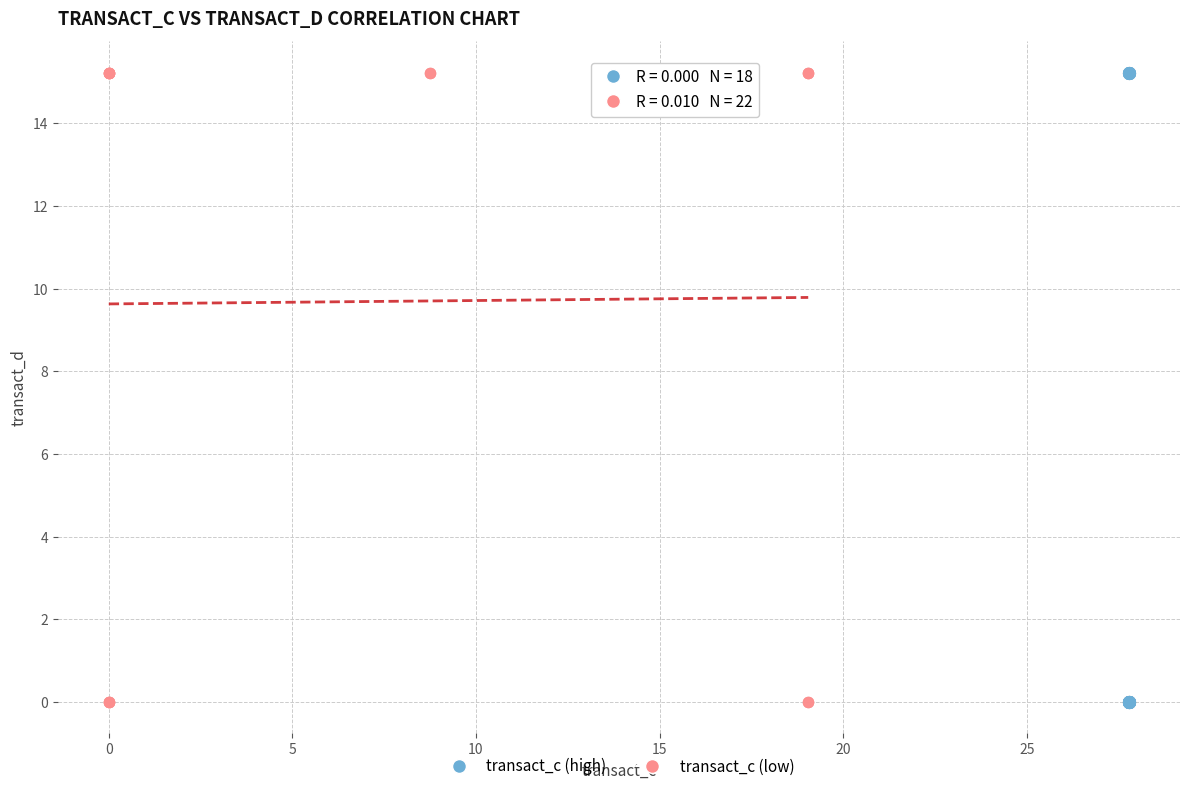

What are all the series names shown in the legend?

transact_c (high), transact_c (low)